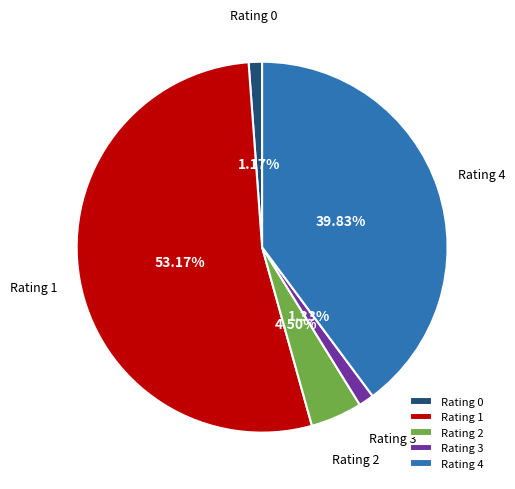

What is the ratio of the value at Rating 1 to the value at Rating 4?

1.3